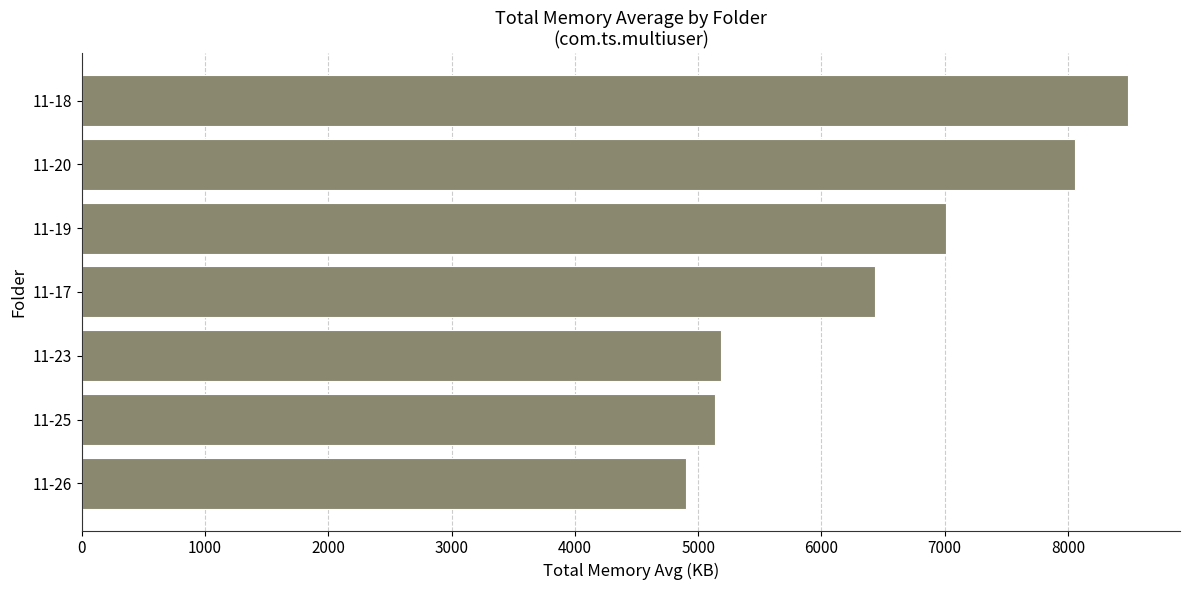

Is it true that the value at 11-20 is 5430?

False